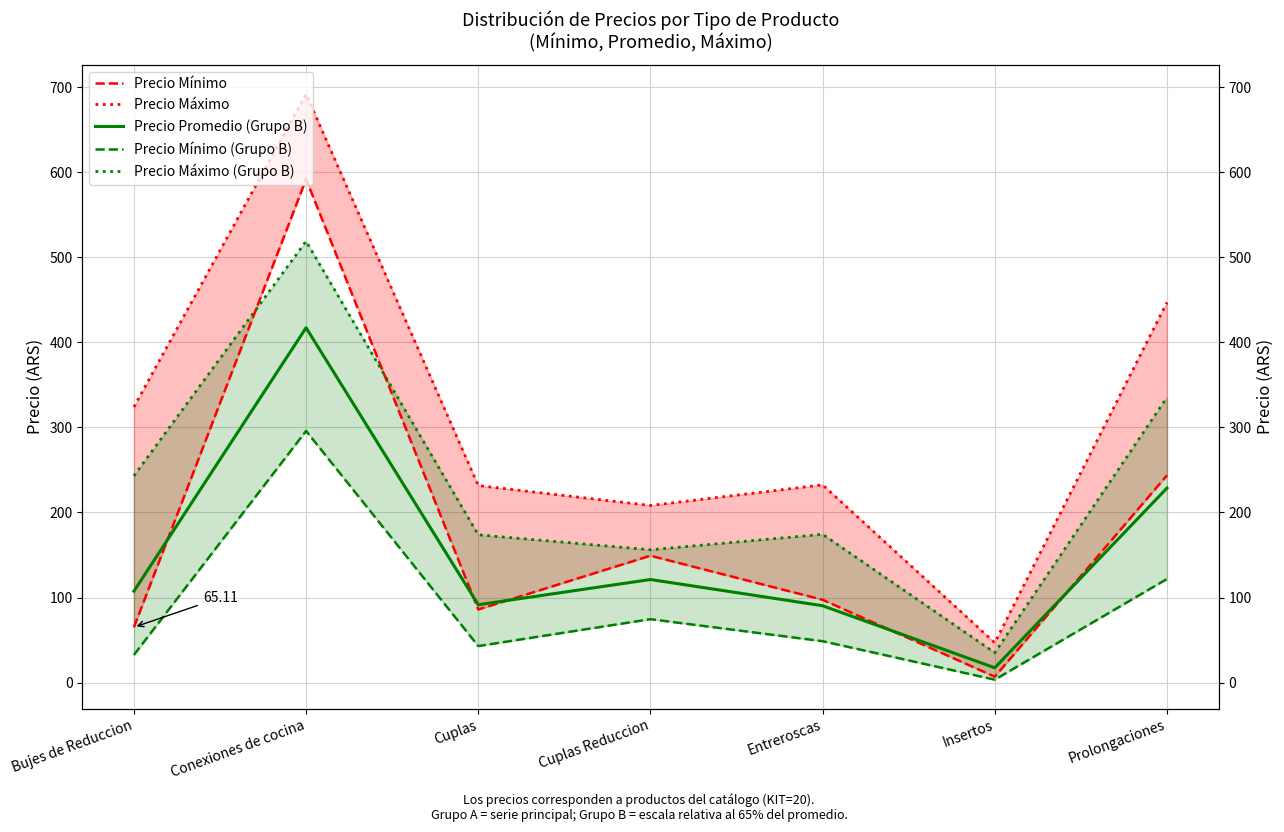

True or false: Precio Mínimo has more than 0 points higher than both neighbors.

True